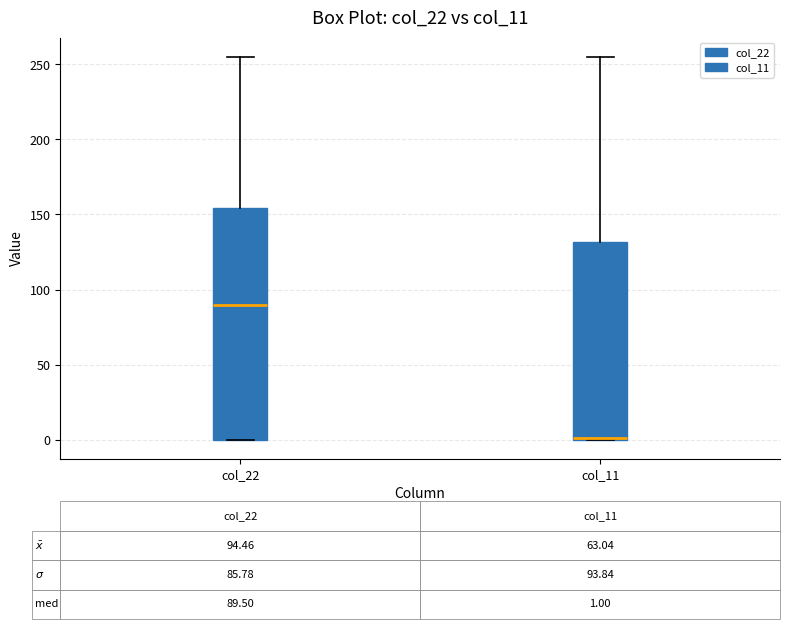

Which box is the tallest, from its lower edge to its upper edge?

col_22